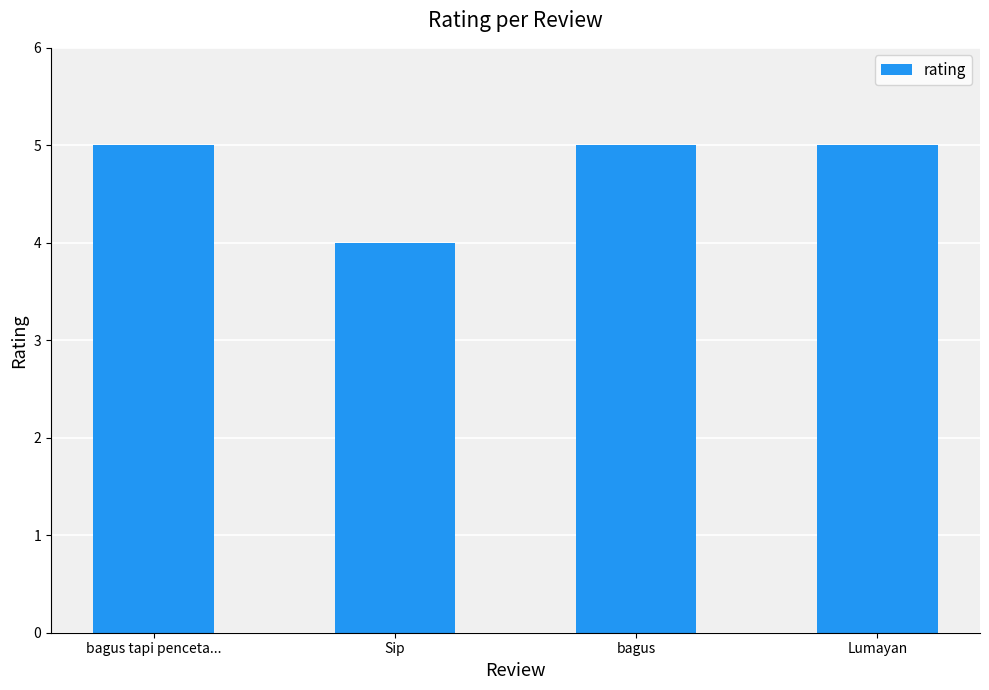

What is the value of the 2nd bar from the left?

4